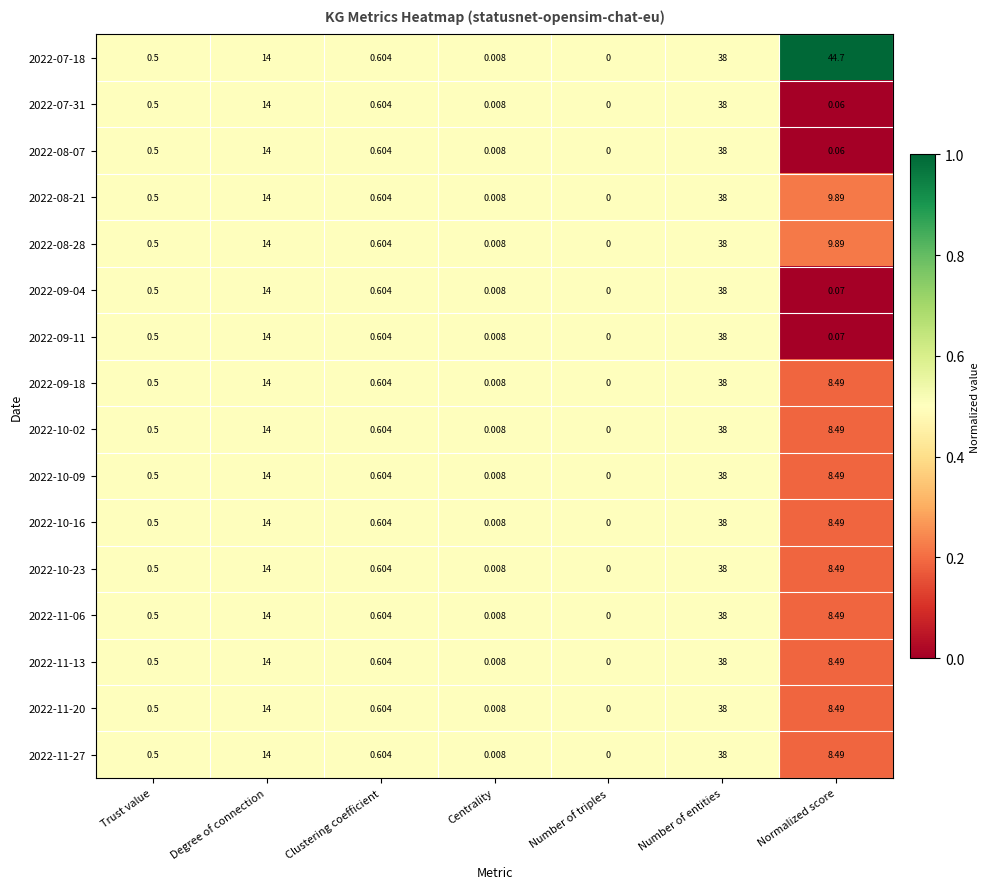

Is the value of 2022-10-02 at Number of triples greater than the value of 2022-09-11 at Number of entities?

No